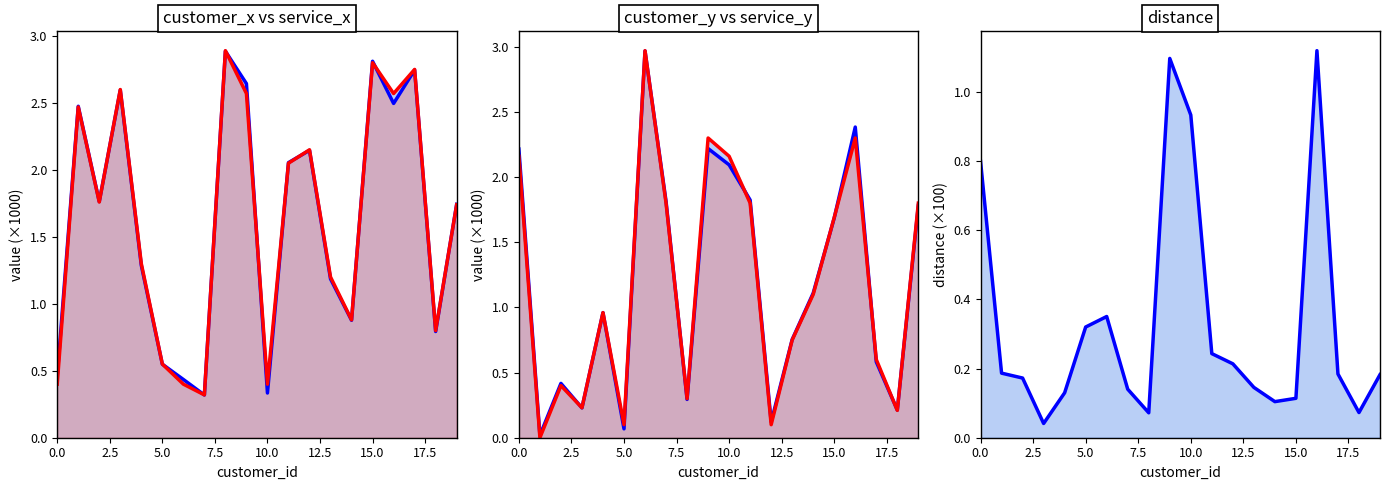

The value of customer_x line at 5.0 is 0.9. True or false?

False